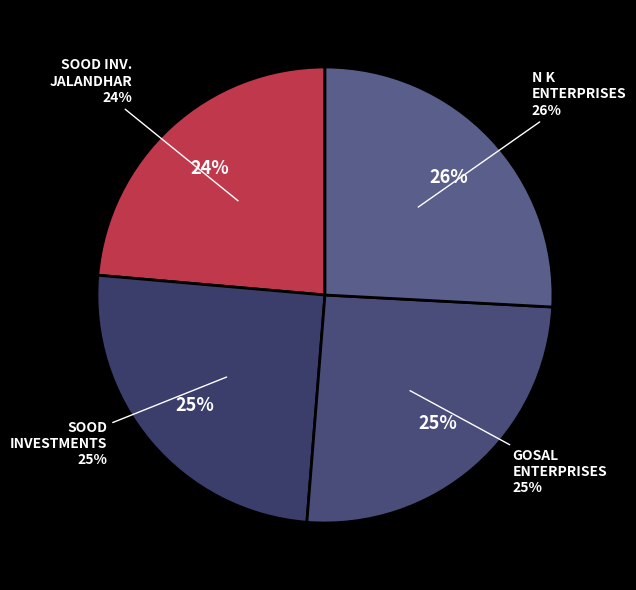

Is GOSAL ENTERPRISES - RATAINDA the majority of the pie?

No